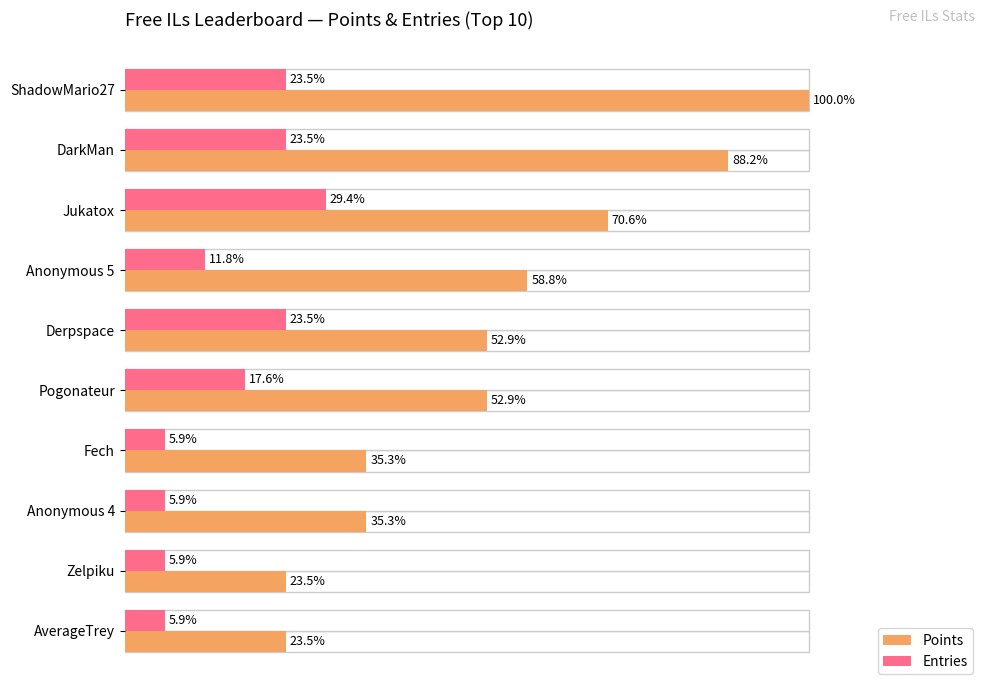

How many bars are there in each group?

2